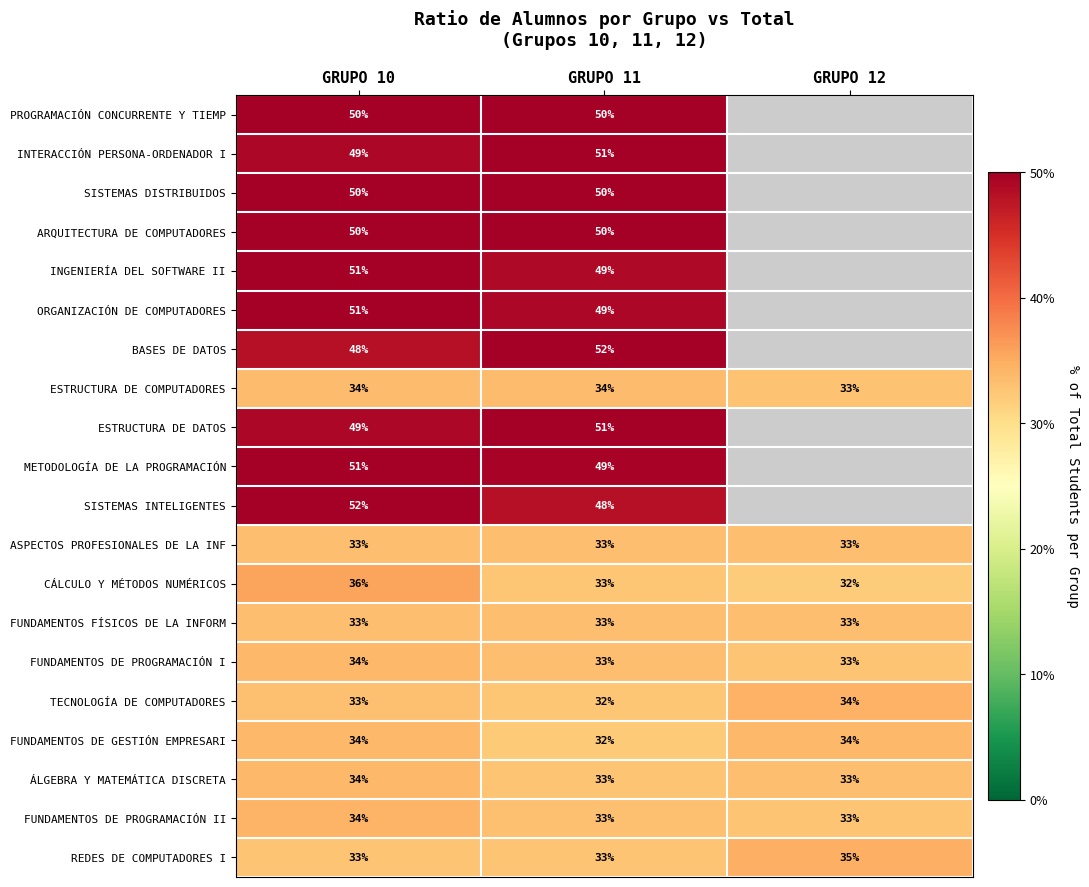

What is the maximum value shown in the chart?

0.5